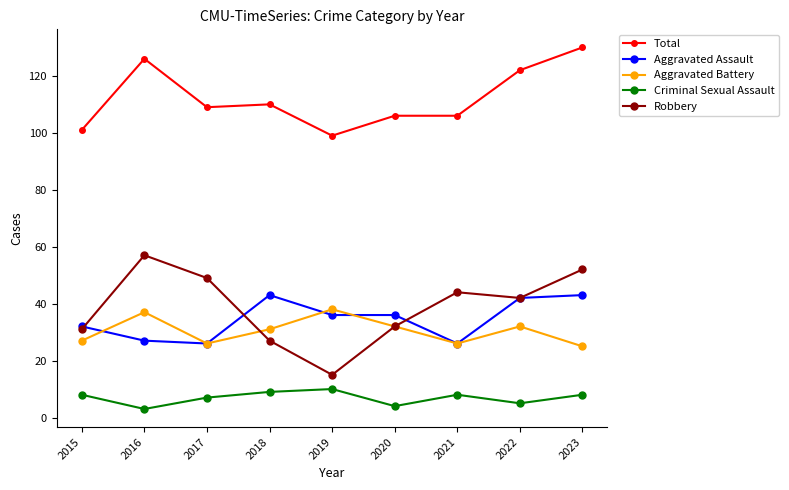

Where is the first local maximum for Aggravated Assault?

2018